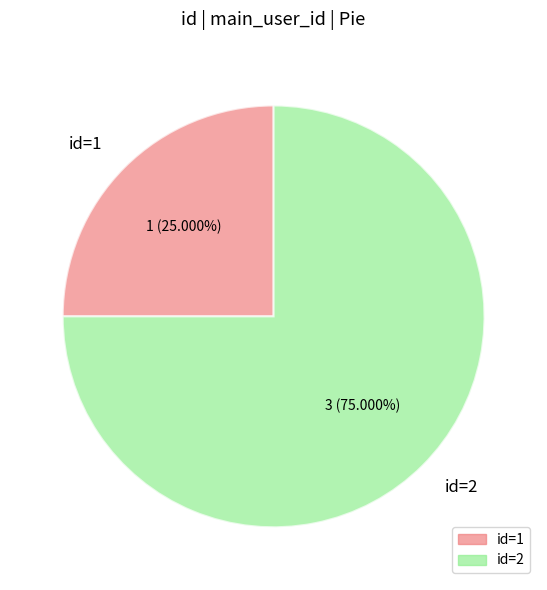

To the nearest percent, what is the difference between the largest and smallest slice percentages?

50%